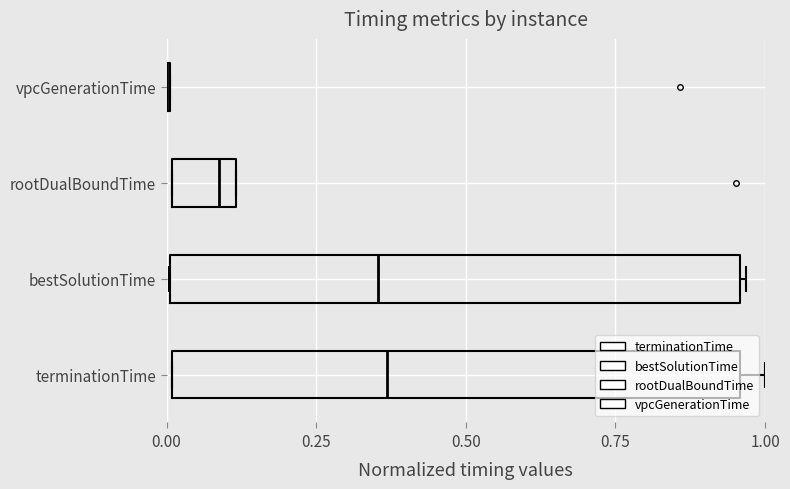

Does the chart contain any negative values?

No